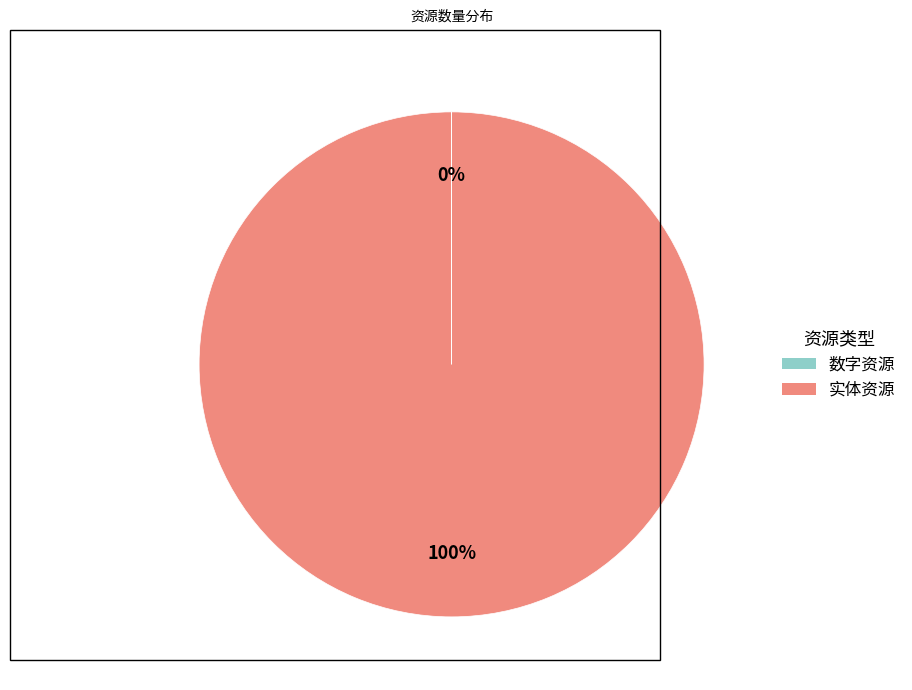

What is the largest slice in the pie chart?

实体资源